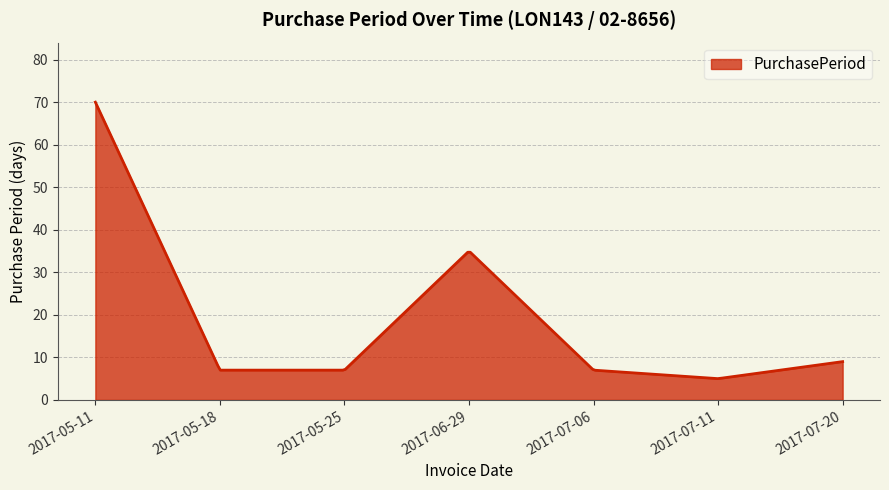

What is the difference between the maximum and minimum values?

65.0